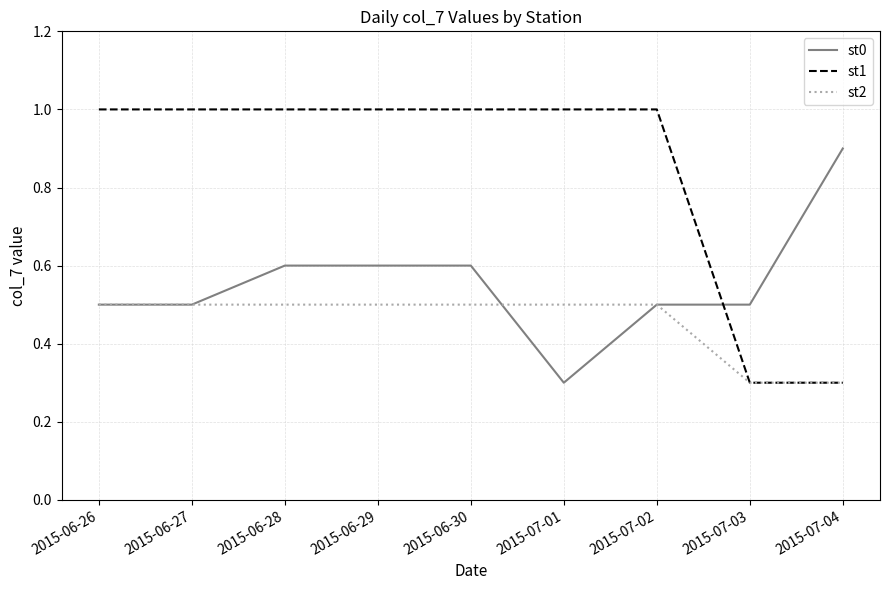

What is the sum of the st2 values at 2015-07-03 and 2015-06-29?

0.8